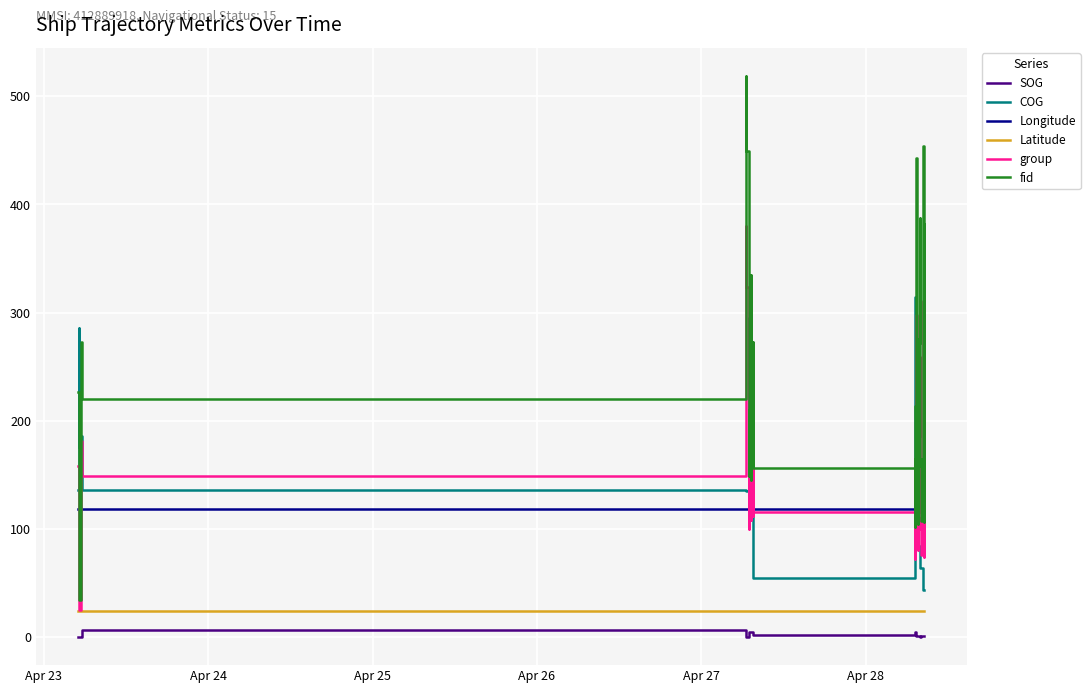

What are all the series names shown in the legend?

SOG, COG, Longitude, Latitude, group, fid